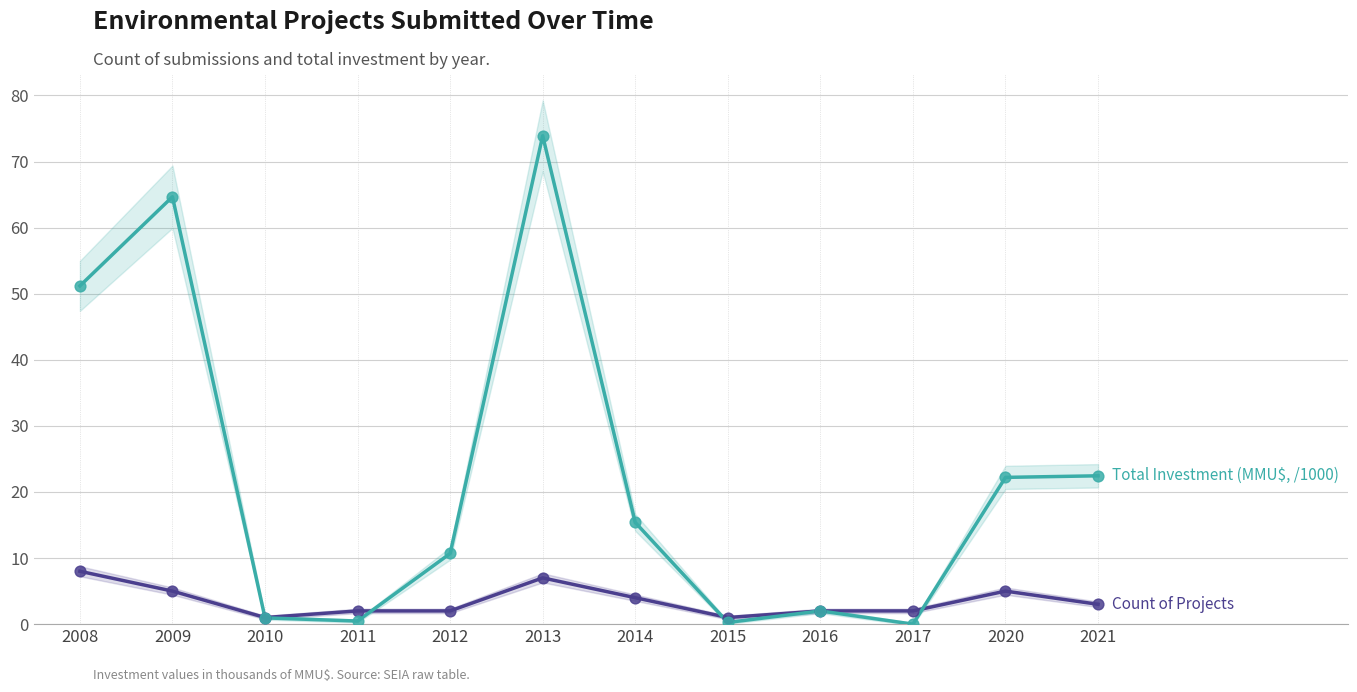

Which series contains the highest Y value?

Total Investment (MMU$, /1000)